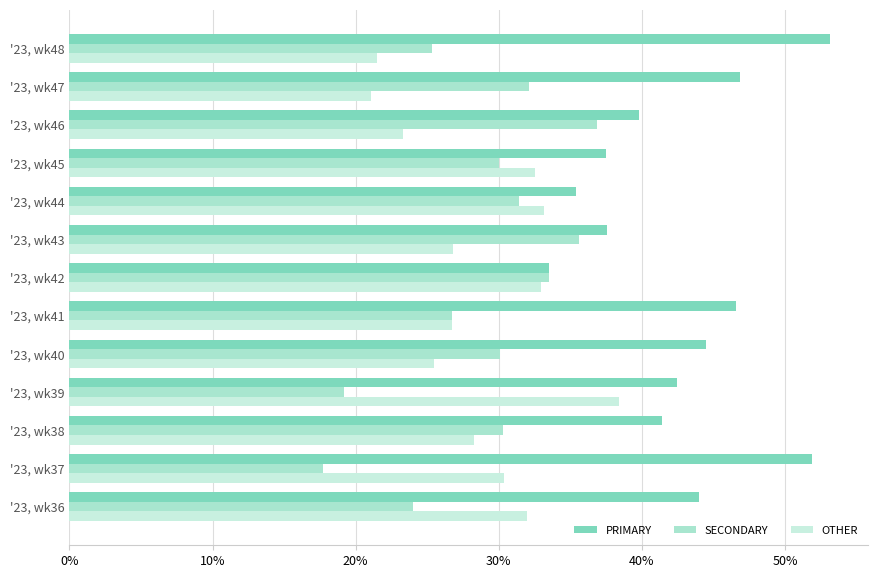

How many distinct data groups are displayed?

3